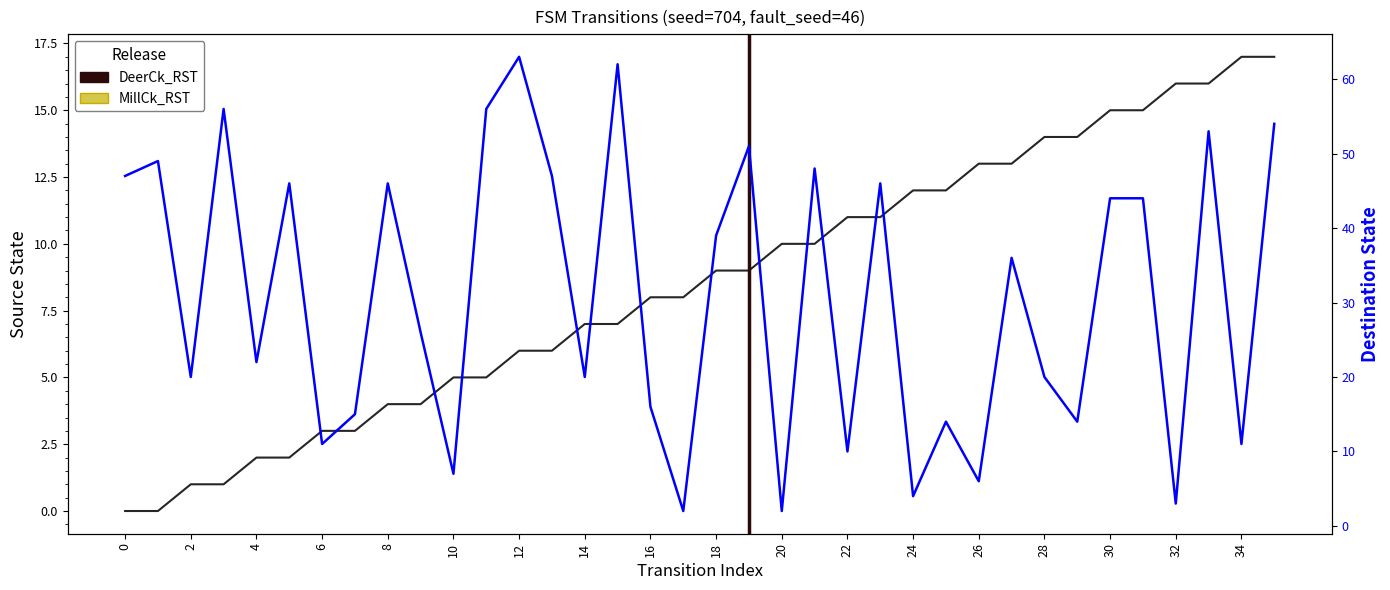

How many values in source_state are above zero?

34